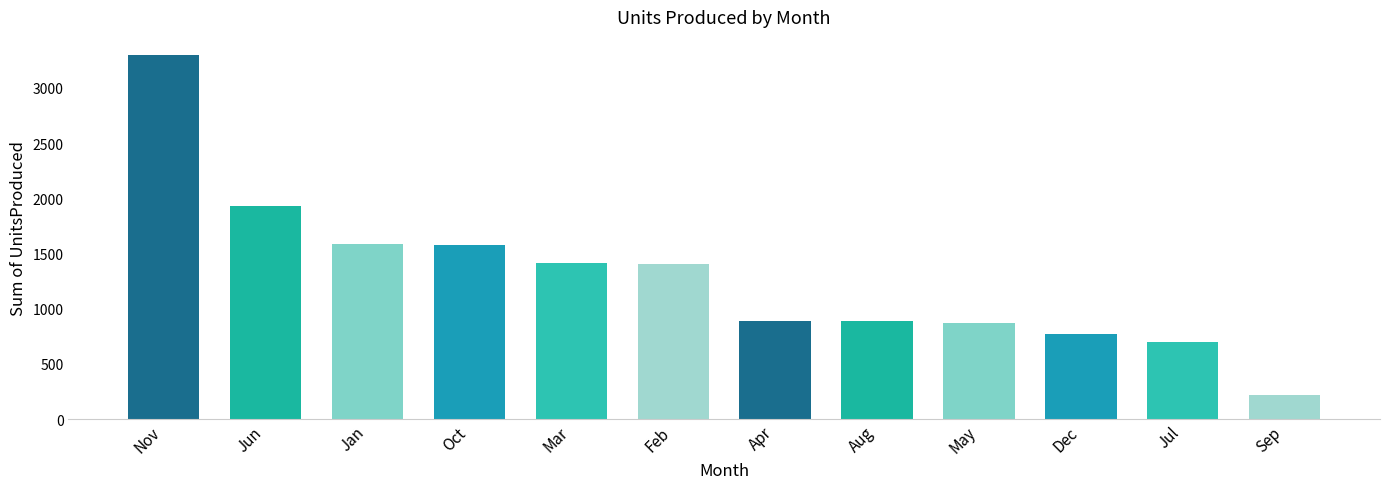

What is the label of the 5th bar from the right?

Aug